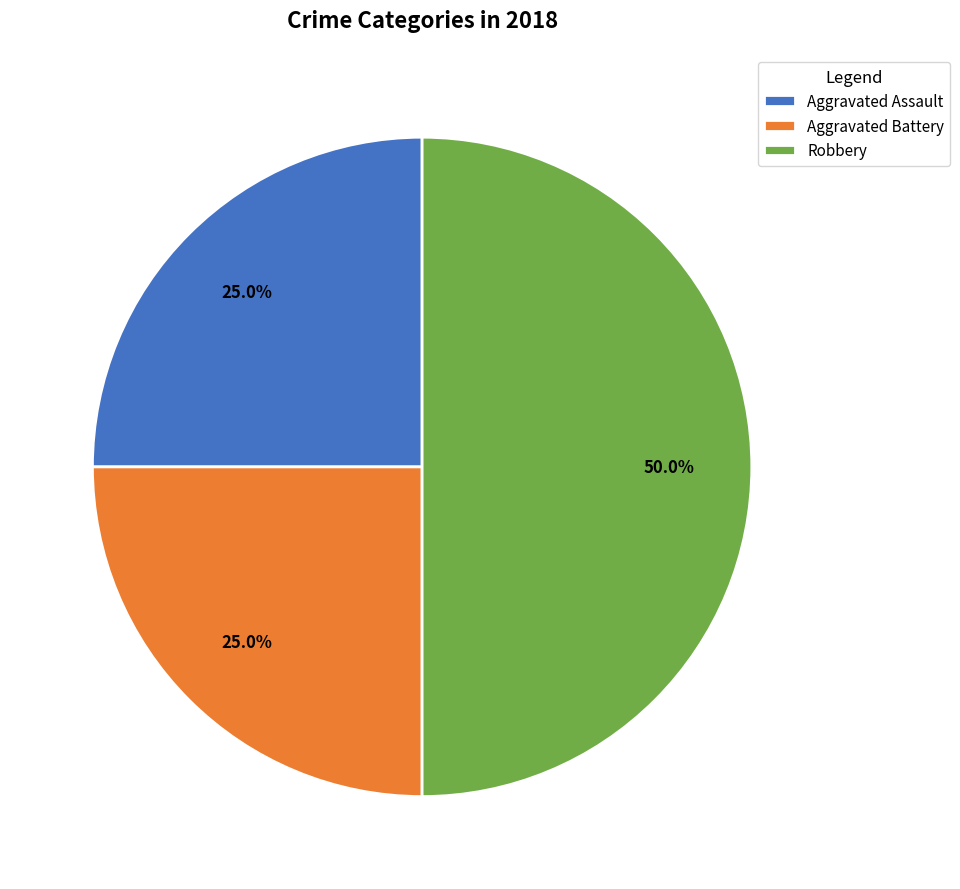

To the nearest percent, what is the average slice percentage?

33%